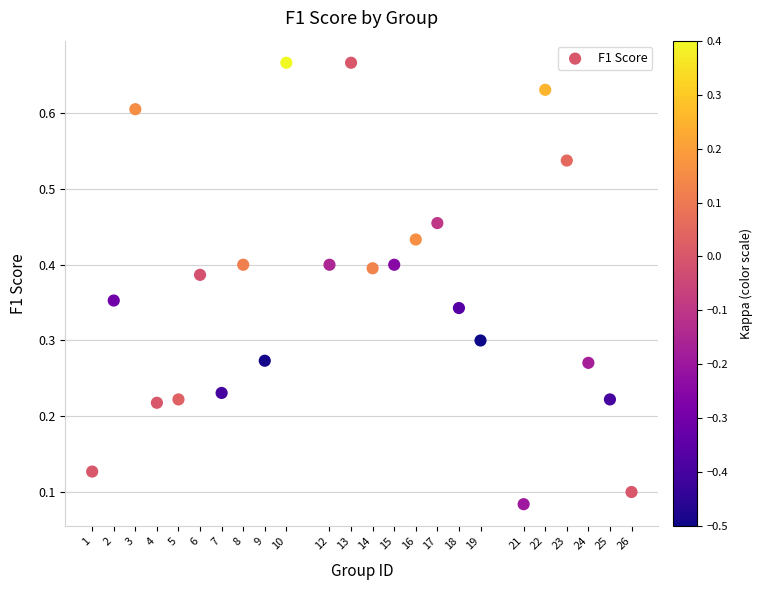

What is the range of X values (max minus min)?

25.0